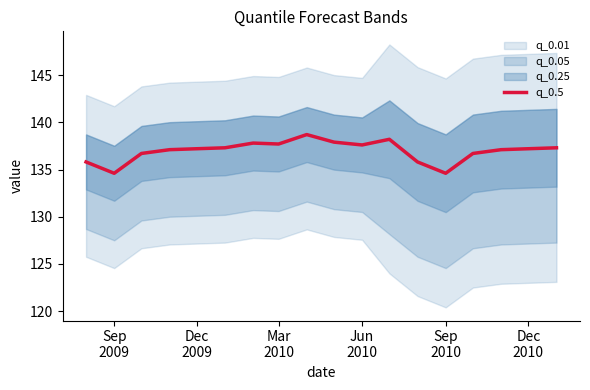

What is the maximum value shown in the chart?

138.7